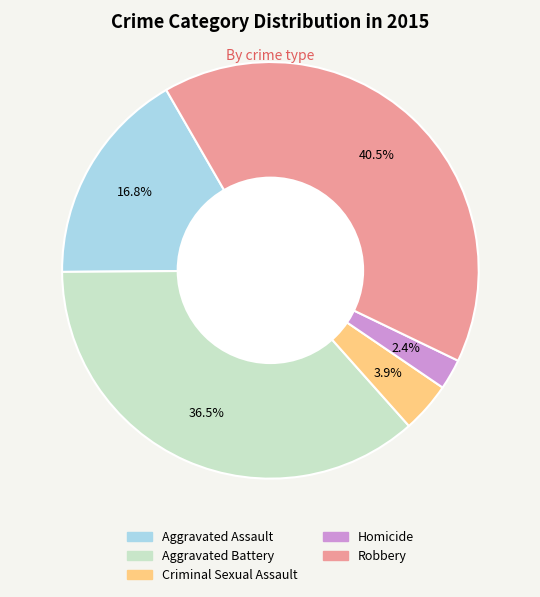

Rank the categories by value from highest to lowest.

Robbery, Aggravated Battery, Aggravated Assault, Criminal Sexual Assault, Homicide